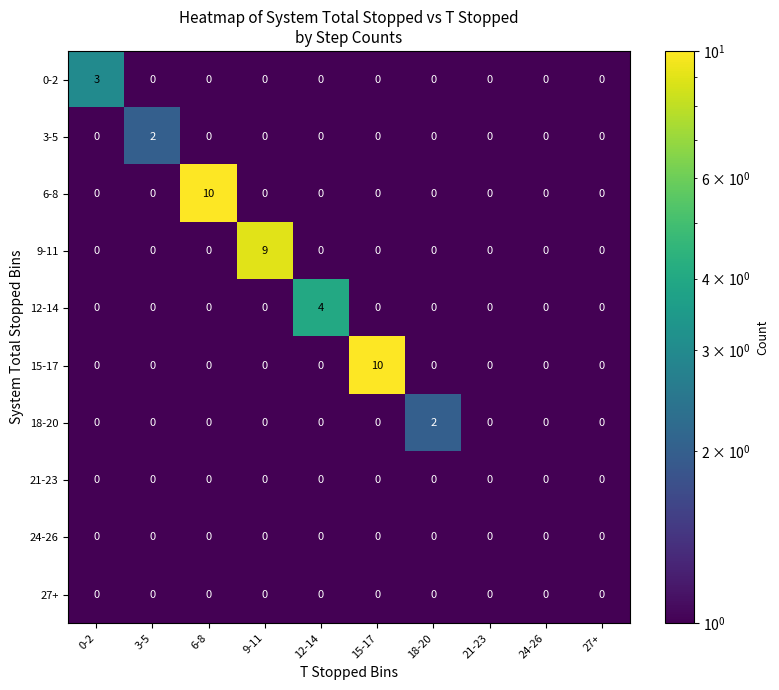

Is it true that 3-5 equals 0 at 21-23?

True